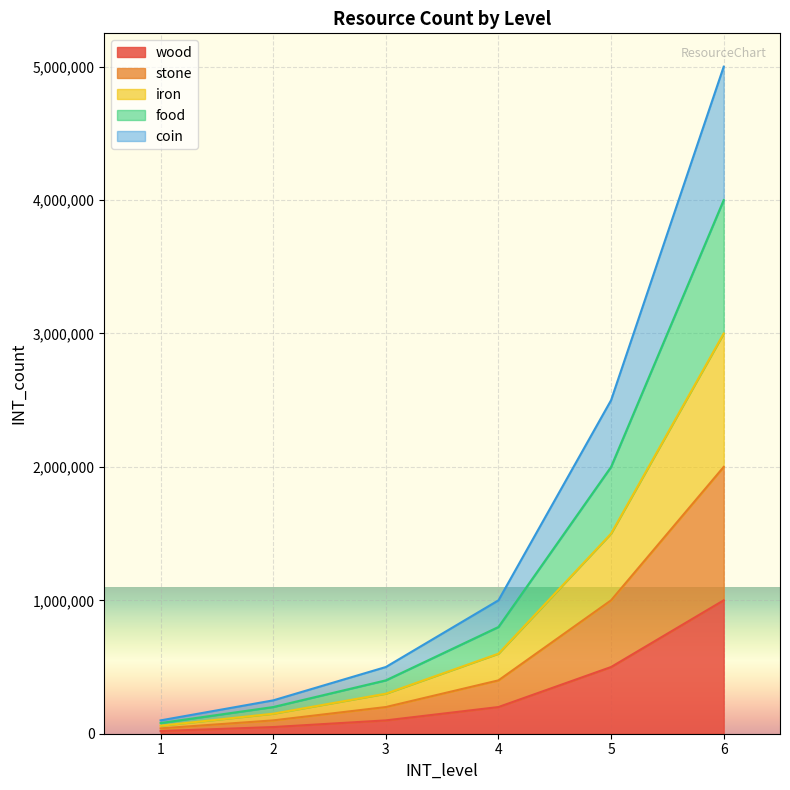

Which series changed the most between 4 and 5?

coin